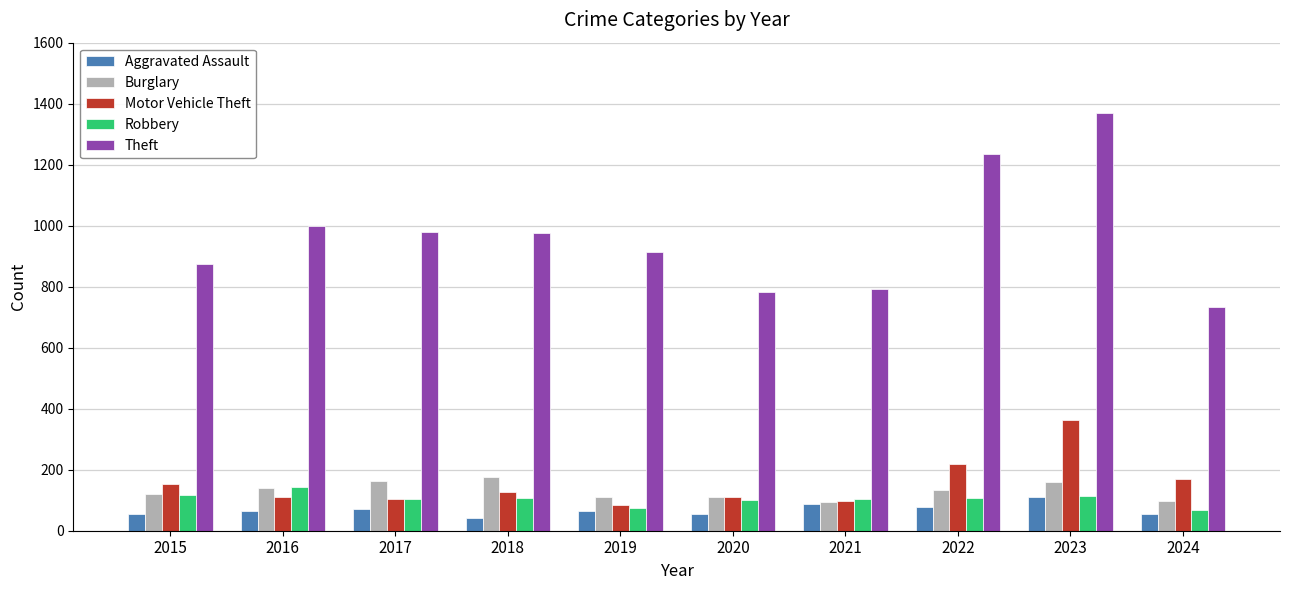

What is the maximum value shown in the chart?

1368